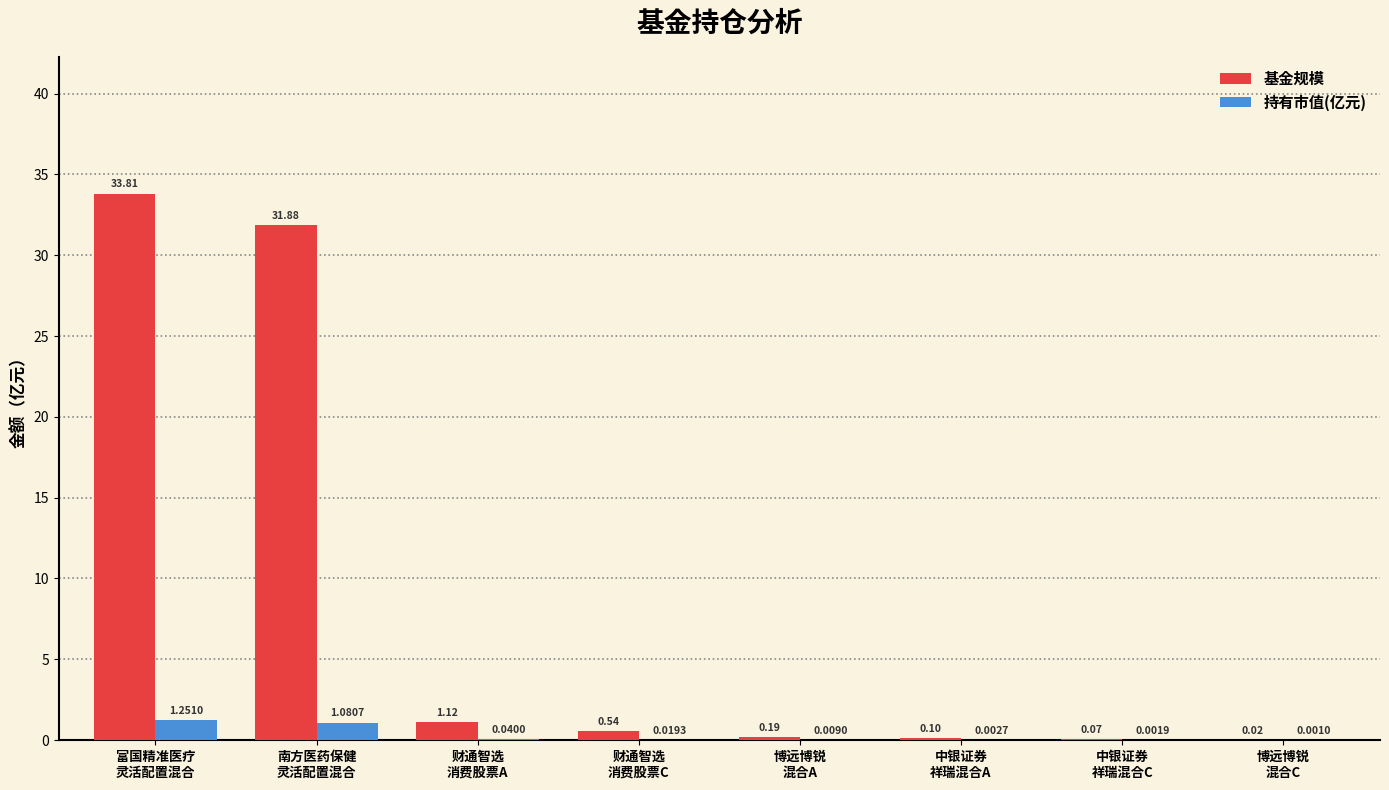

Which series has the largest total across all categories?

基金规模